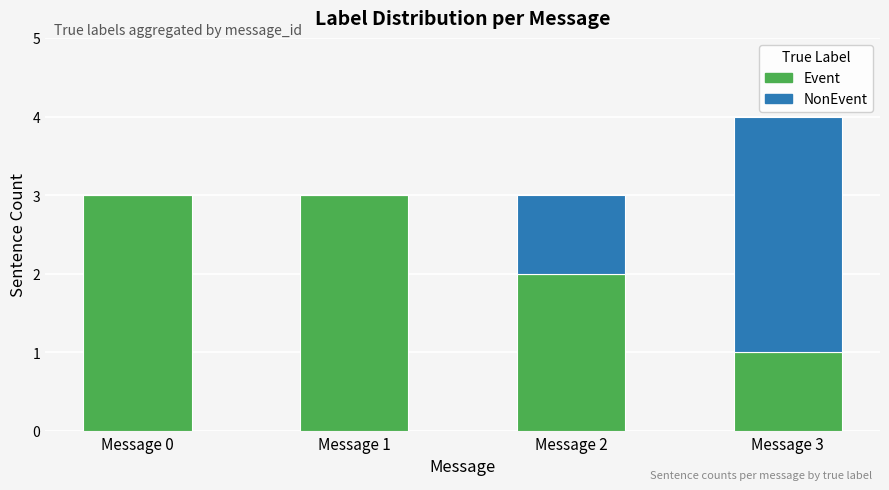

The Event series shows 2 at Message 0. True or false?

False